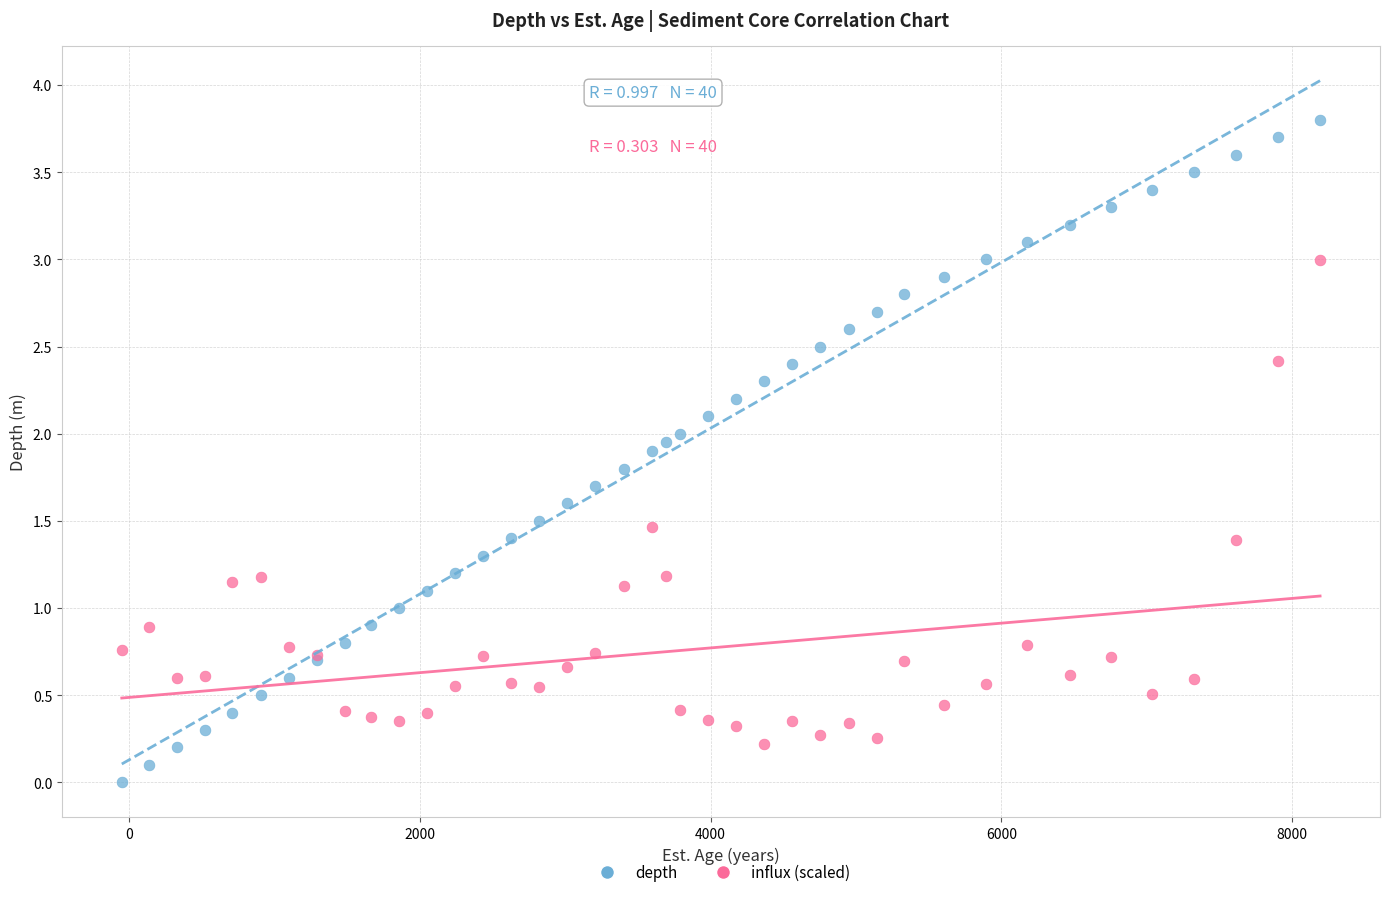

Which series has the largest Y range (max minus min)?

depth